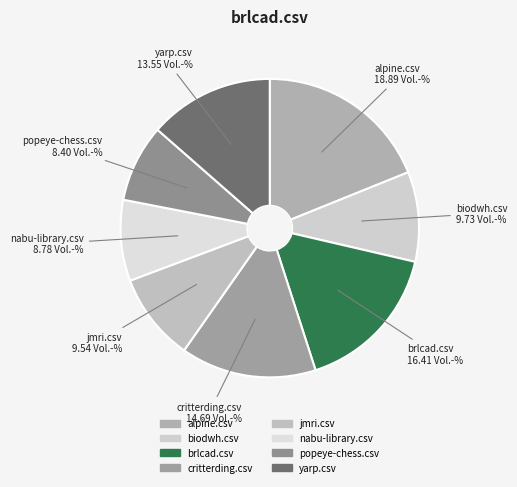

How many segments does this pie chart have?

8